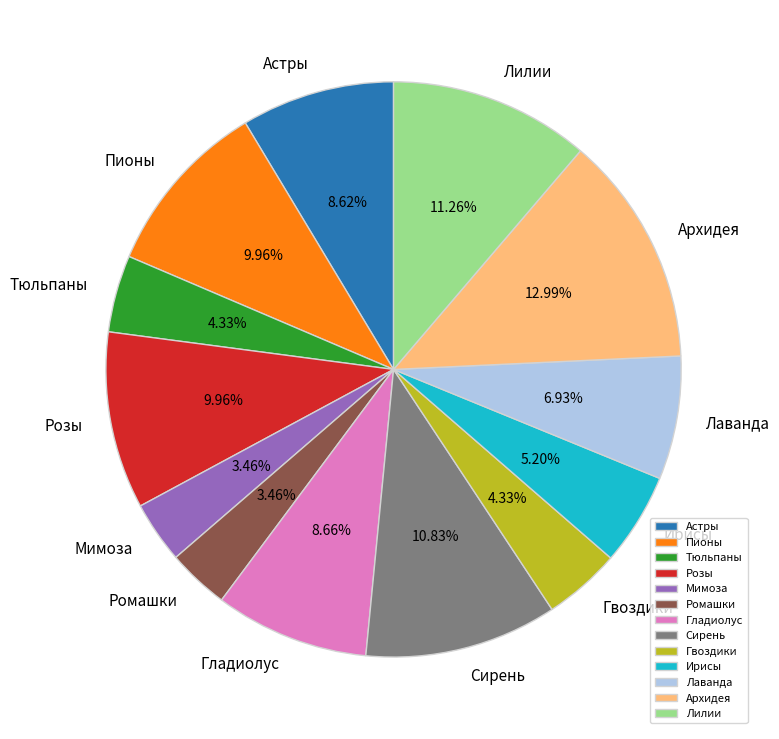

Approximately how many times larger is the value at Мимоза compared to Ромашки?

1.0